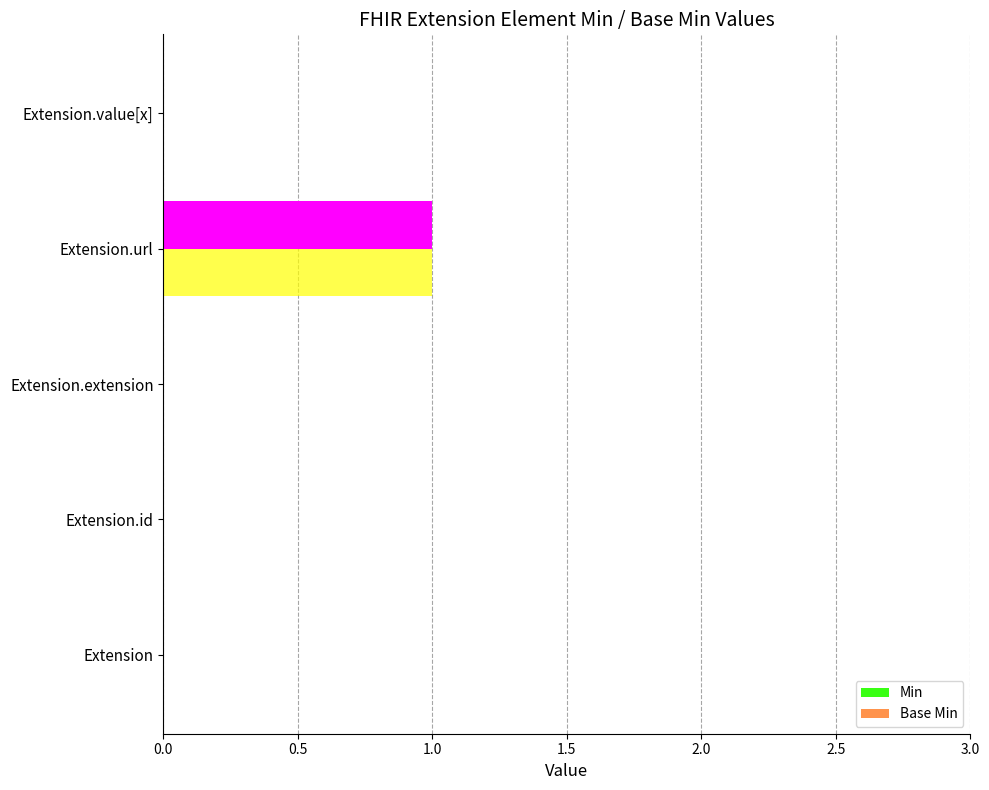

Count the number of data series in this chart.

2